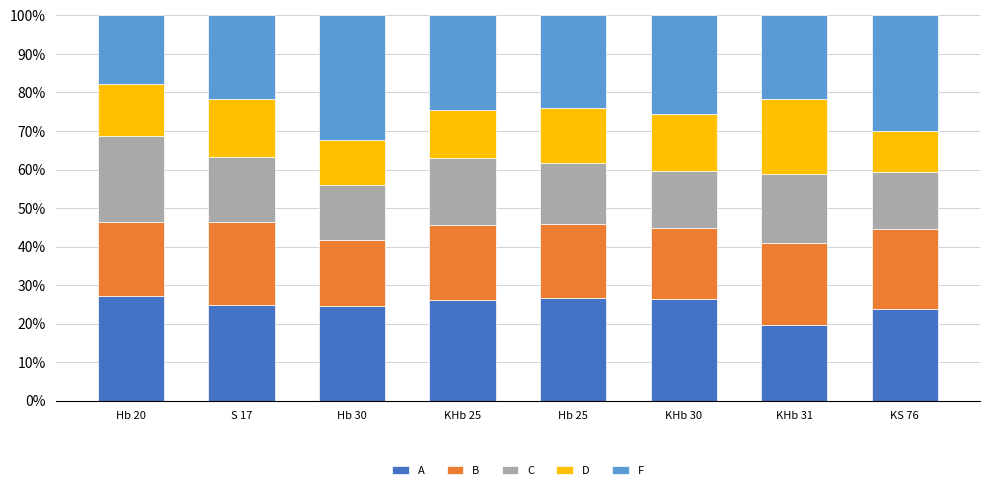

Does the chart contain any negative values?

No